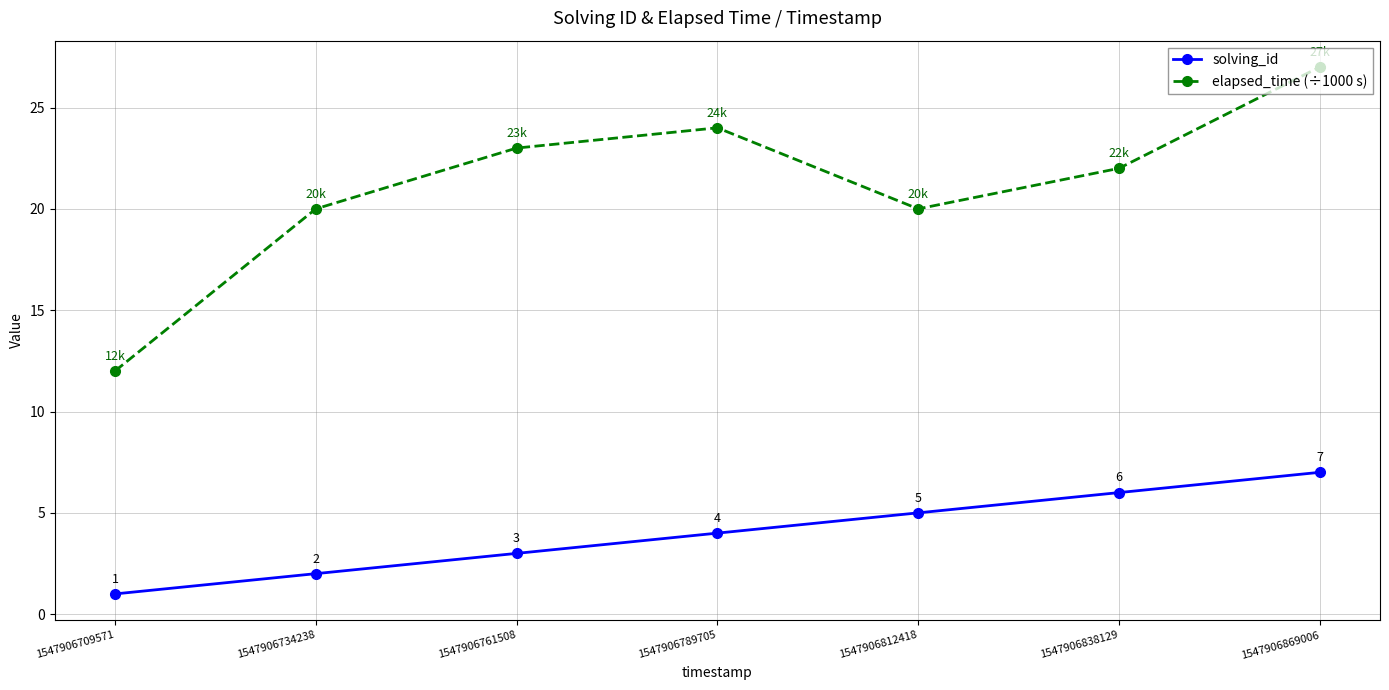

Is the value of elapsed_time (÷1000 s) at 1547906761508 greater than the value of solving_id at 1547906709571?

Yes